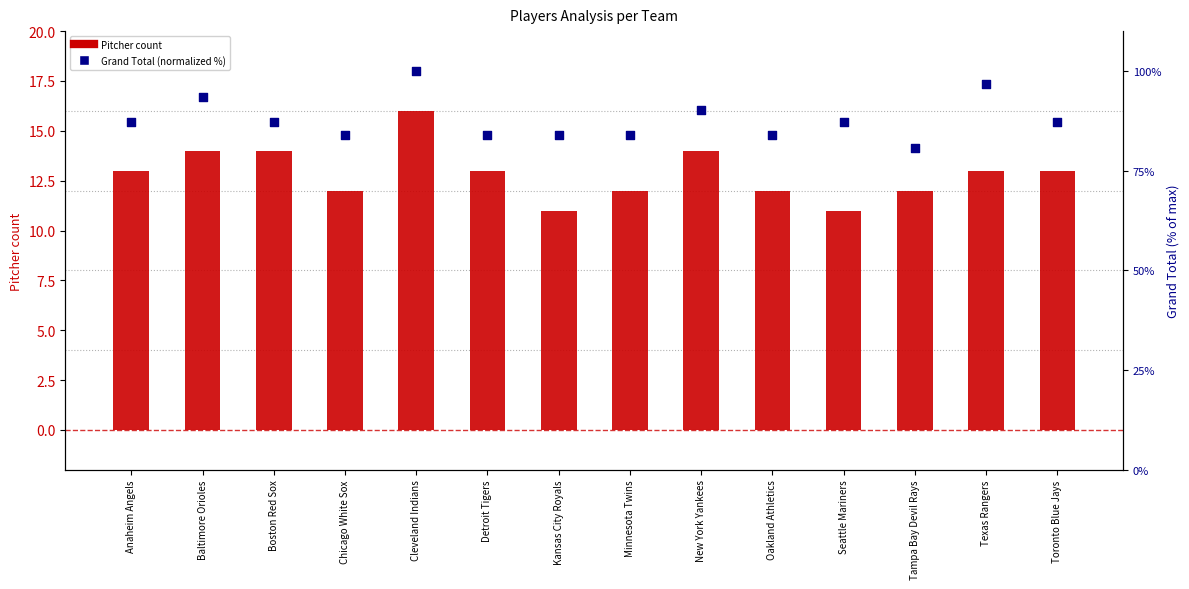

Which series has the widest spread of Y values?

Grand Total (normalized %)